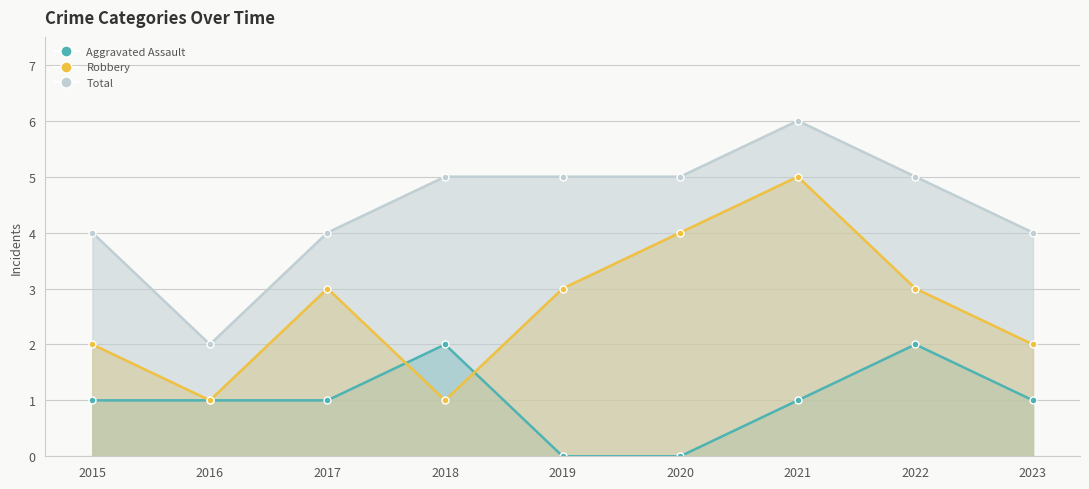

Where does the Aggravated Assault series first go above 1?

2018